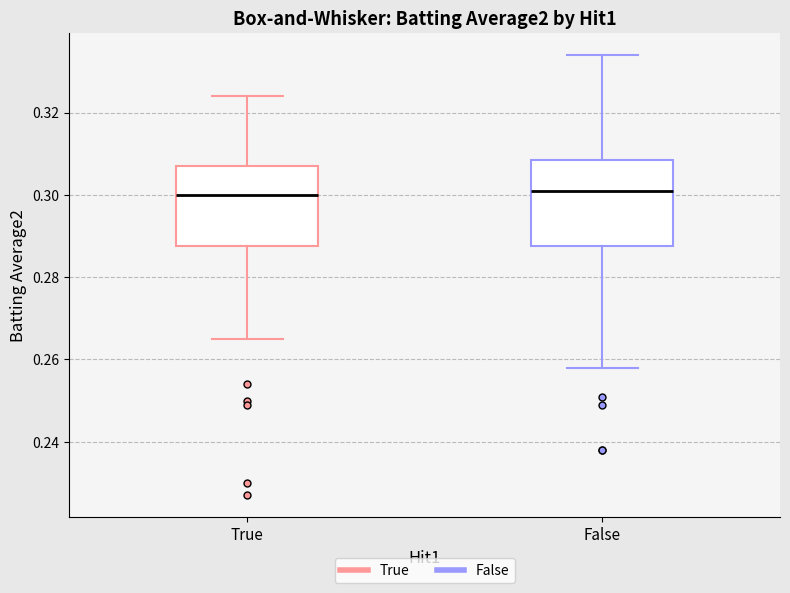

Reading left to right, read every box against the y-axis: the position of its median line, the range the box covers, and the ends of its whiskers. The values are not printed on the chart, so give them approximately, as read against the axis.

True: median 0.300, box 0.288 to 0.308, whiskers 0.266 to 0.324
False: median 0.302, box 0.288 to 0.308, whiskers 0.258 to 0.334